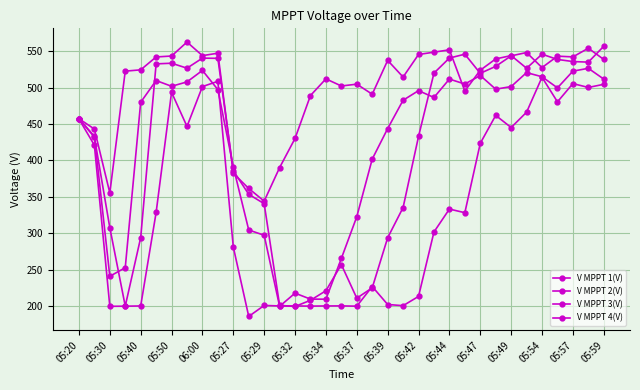

How many lines are shown in the chart?

4